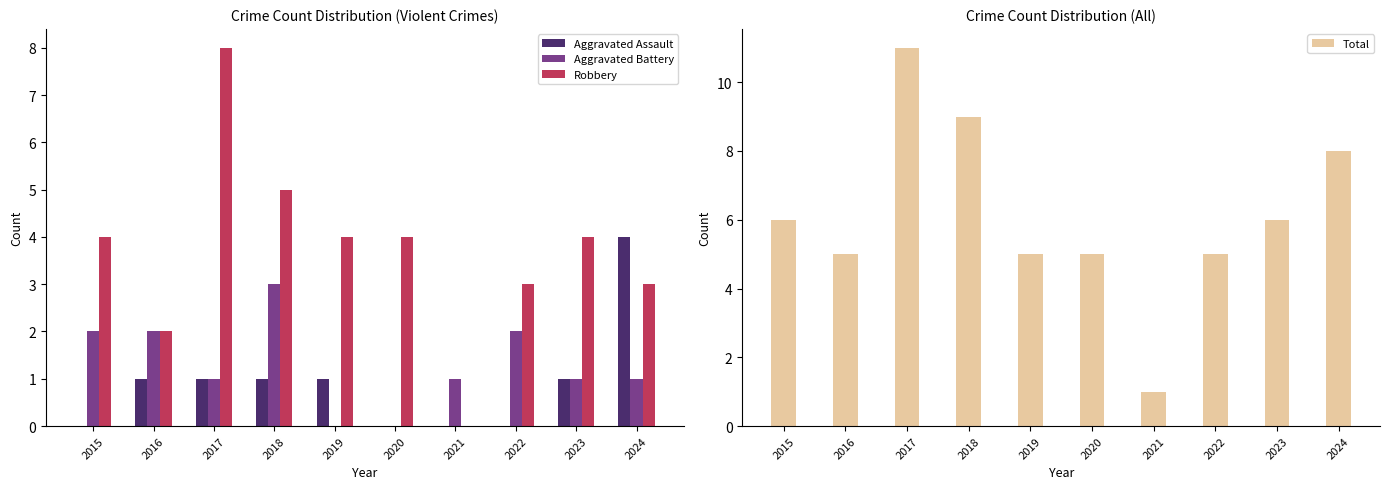

How many data points in Aggravated Battery are less than 1?

2